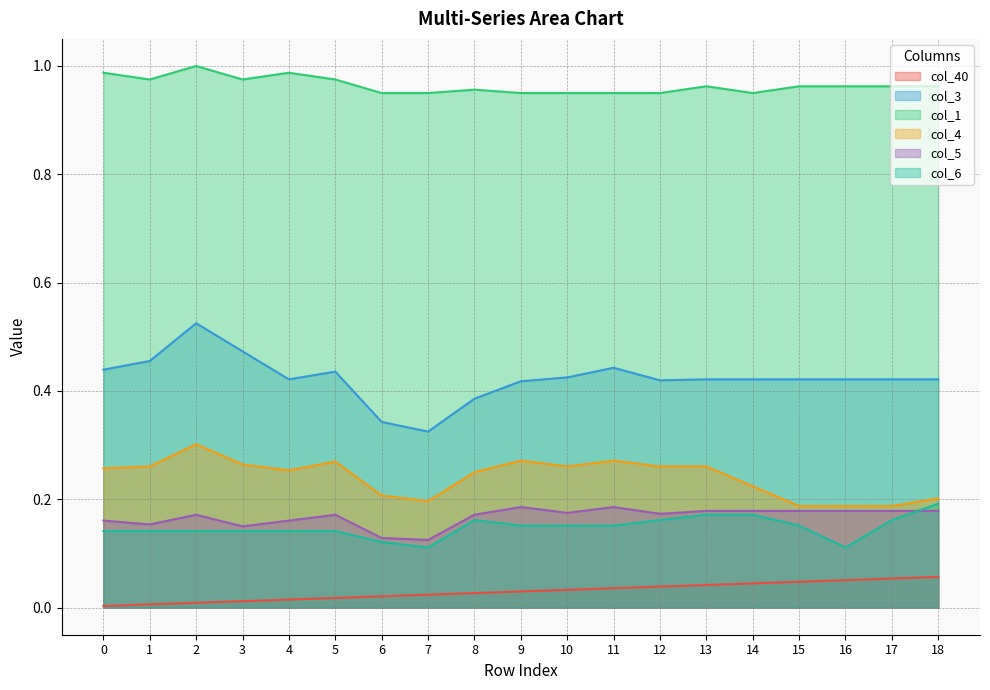

At how many categories does at least one series exceed 0?

19